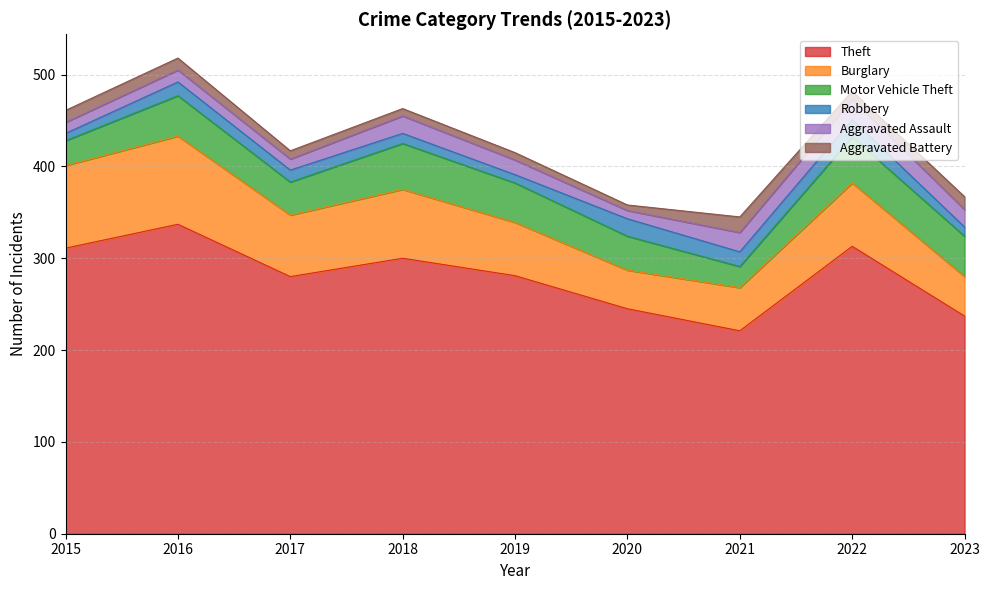

What is the total value across all series at 2023?

367